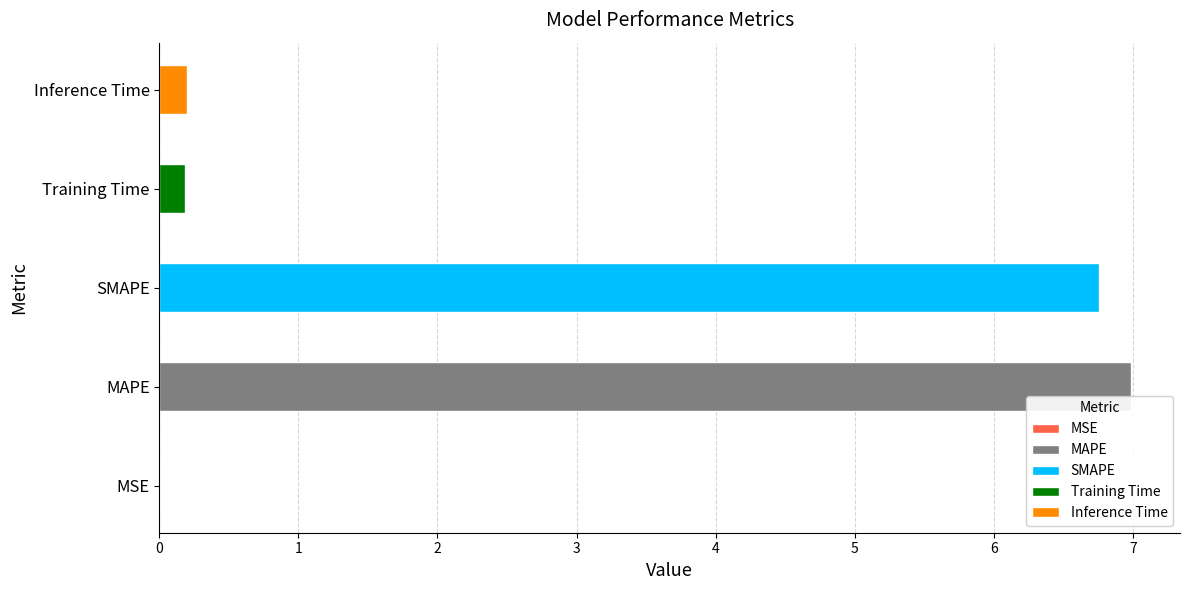

Reading left to right, what are all the values shown in this chart?

0.0	7.0	6.8	0.2	0.2